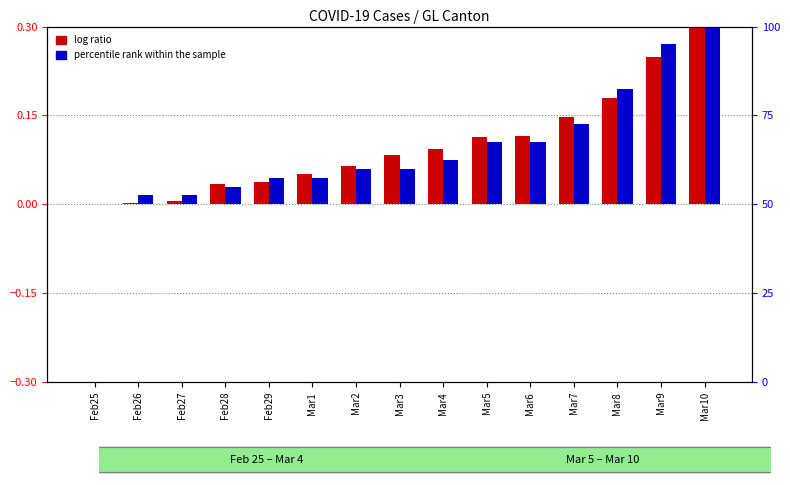

At which category is the sum across all series the highest?

Mar10